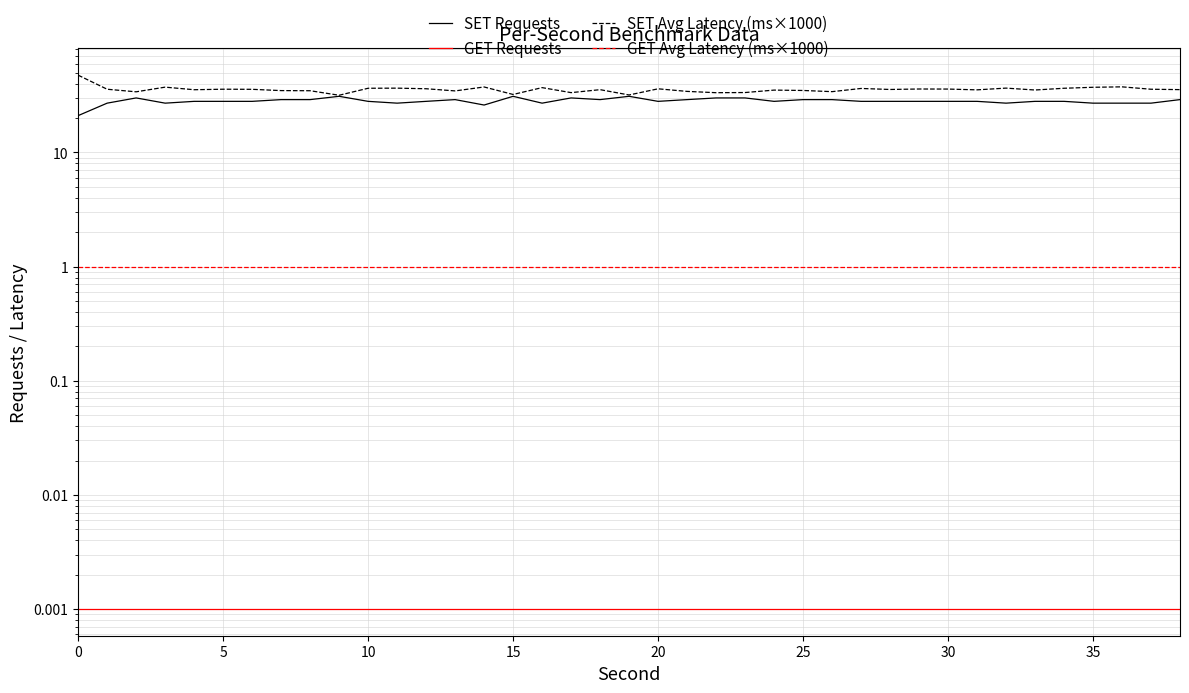

True or false: GET Avg Latency (ms×1000) and SET Requests cross at least once.

False